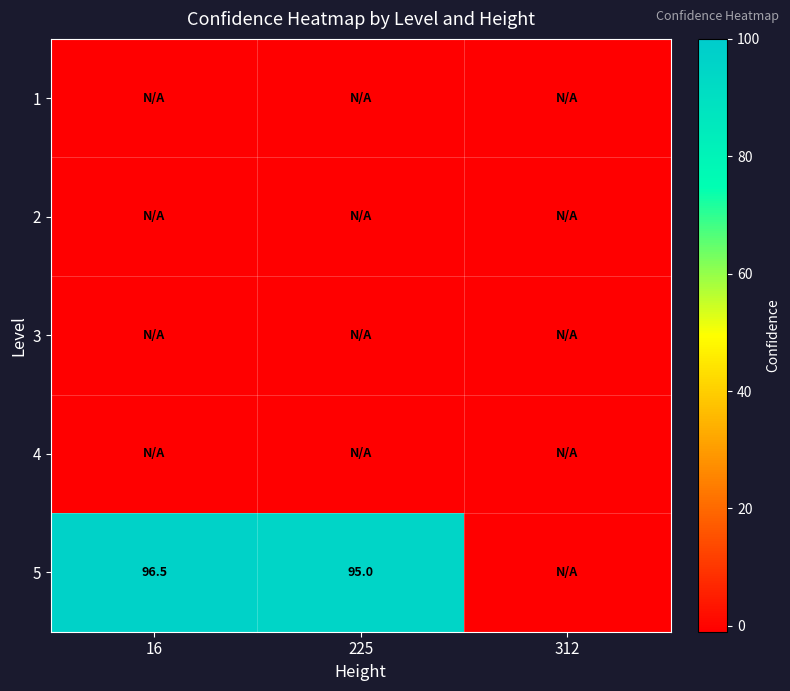

Which has a higher value, 16 or 225?

16